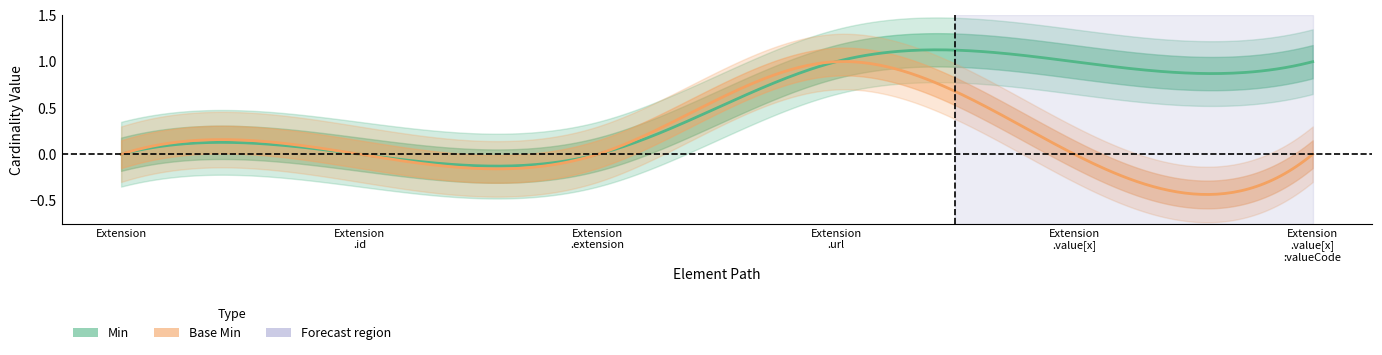

At which category is the sum across all series the highest?

Extension.url